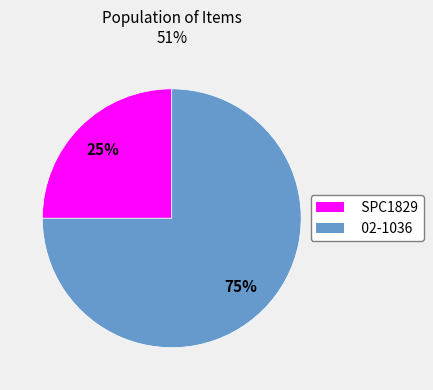

Approximately how many times larger is the value at 02-1036 compared to SPC1829?

3.0